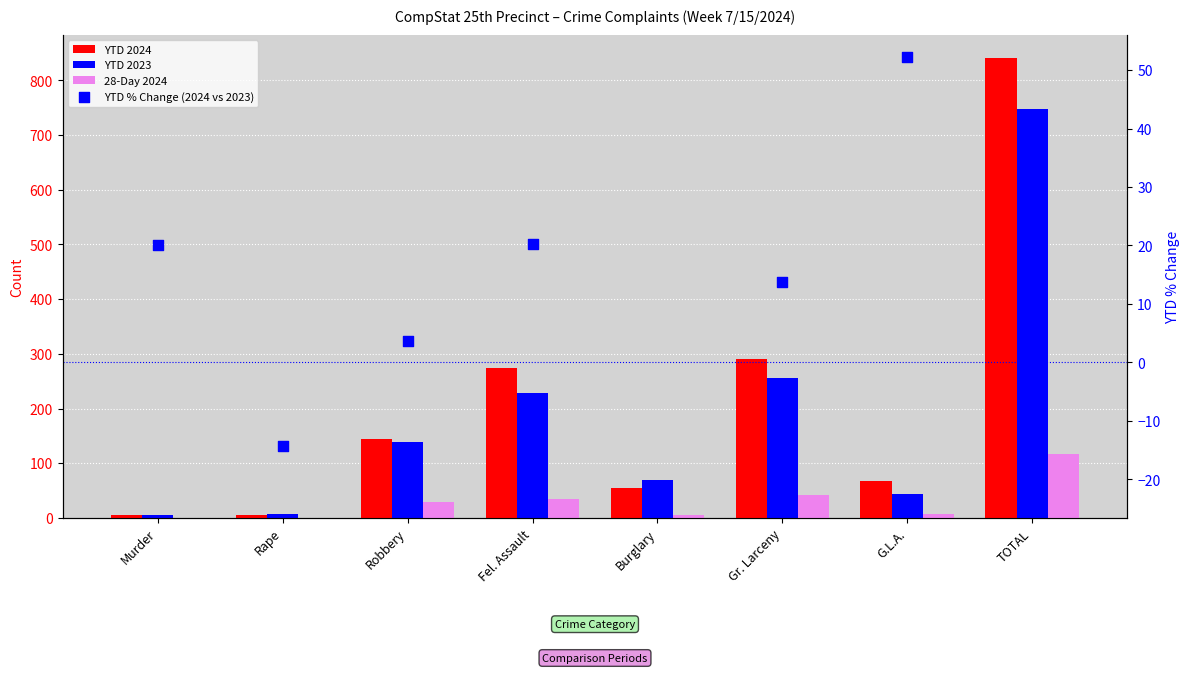

At which category is the sum across all series the highest?

TOTAL